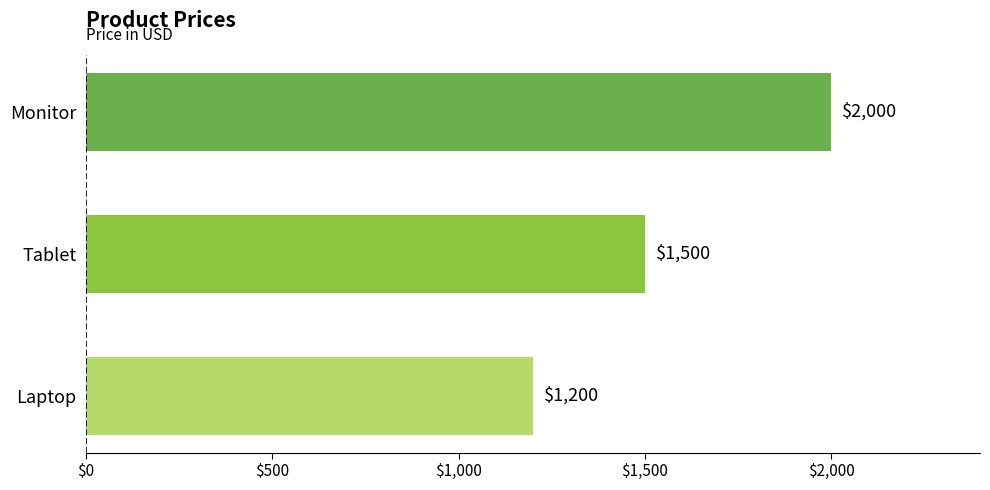

What is the difference between the maximum and minimum values?

800